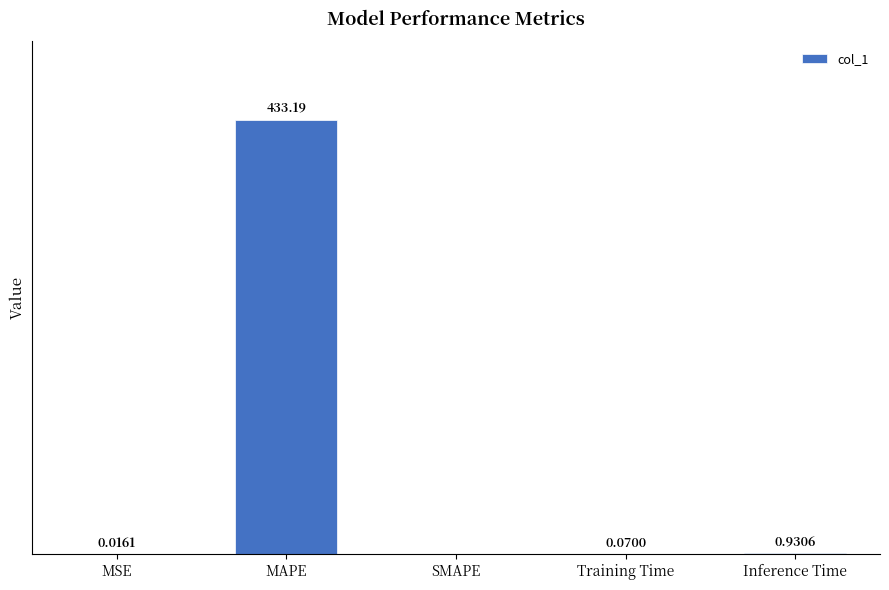

Which label corresponds to the largest value in the chart?

MAPE